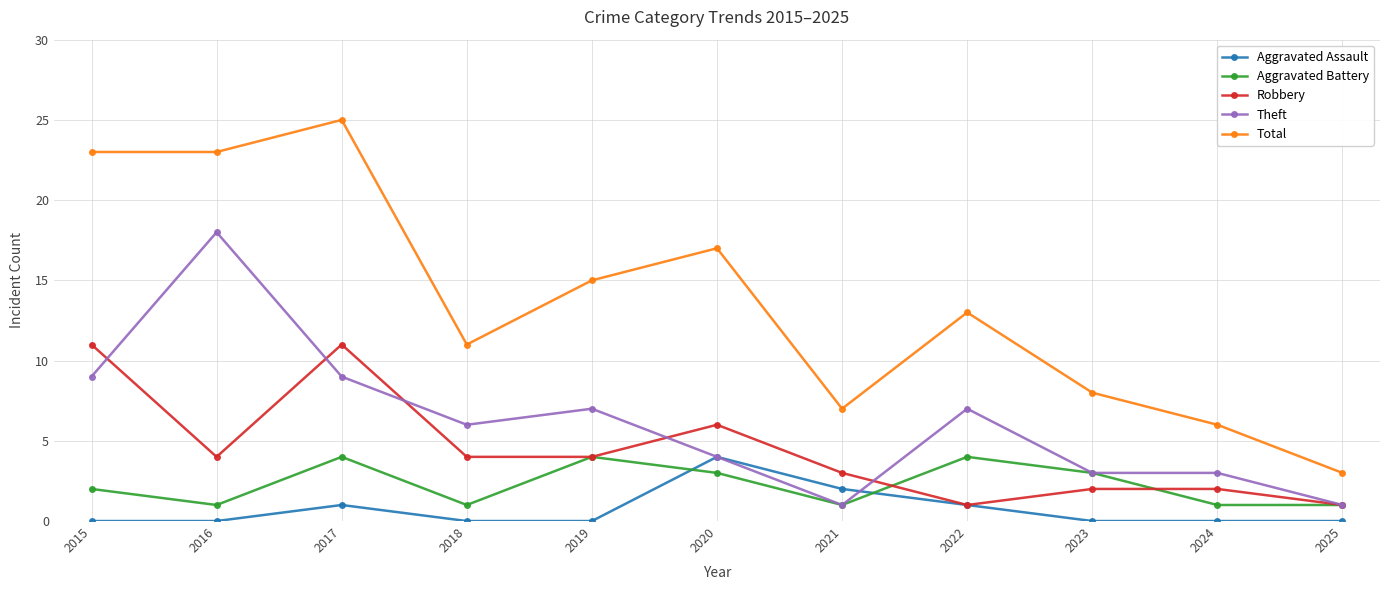

At which category does Aggravated Battery reach its first local peak?

2017